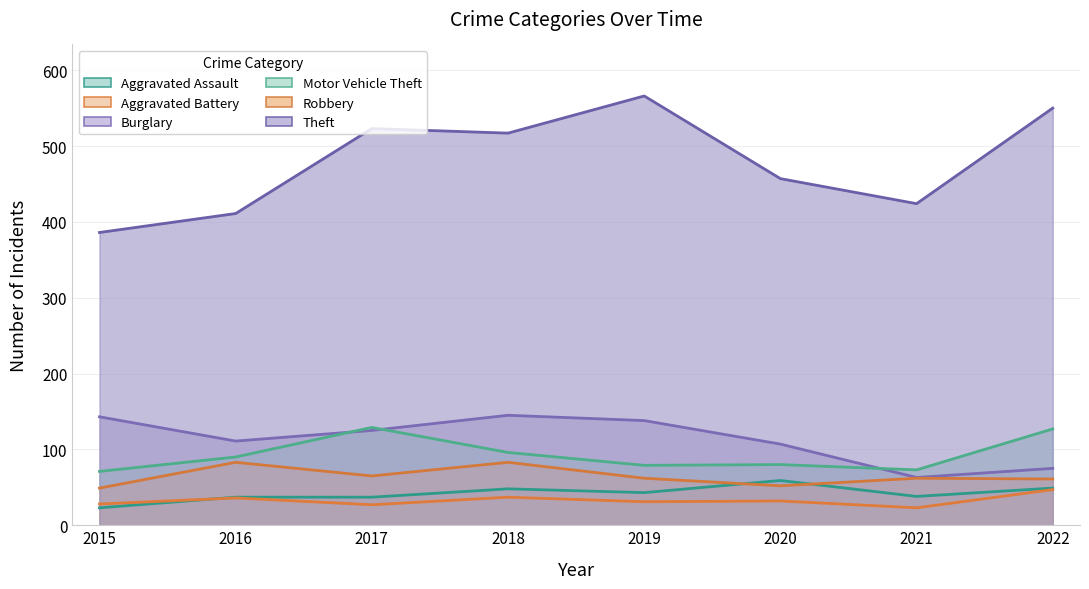

What is the smallest value displayed?

23